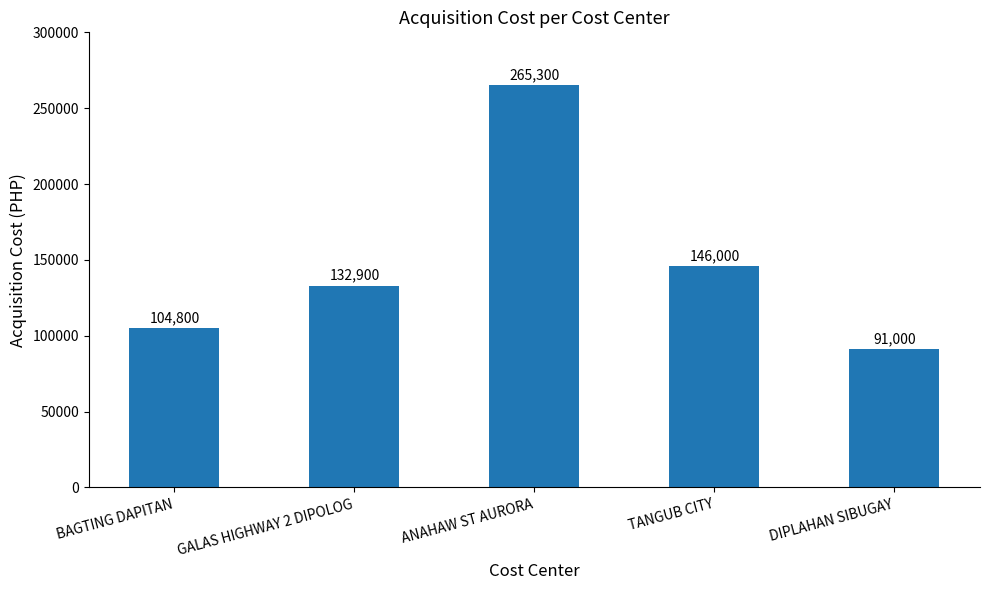

List the labels in order of value, largest first.

ANAHAW ST AURORA, TANGUB CITY, GALAS HIGHWAY 2 DIPOLOG, BAGTING DAPITAN, DIPLAHAN SIBUGAY